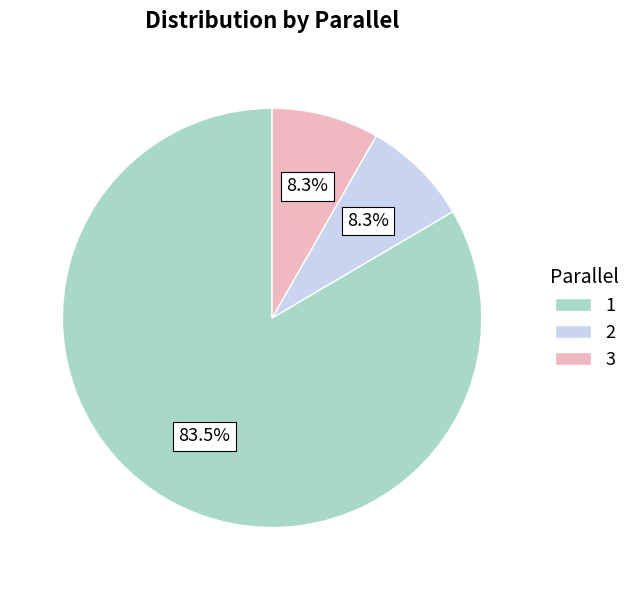

Is the sum of 1 and 2 greater than half?

Yes